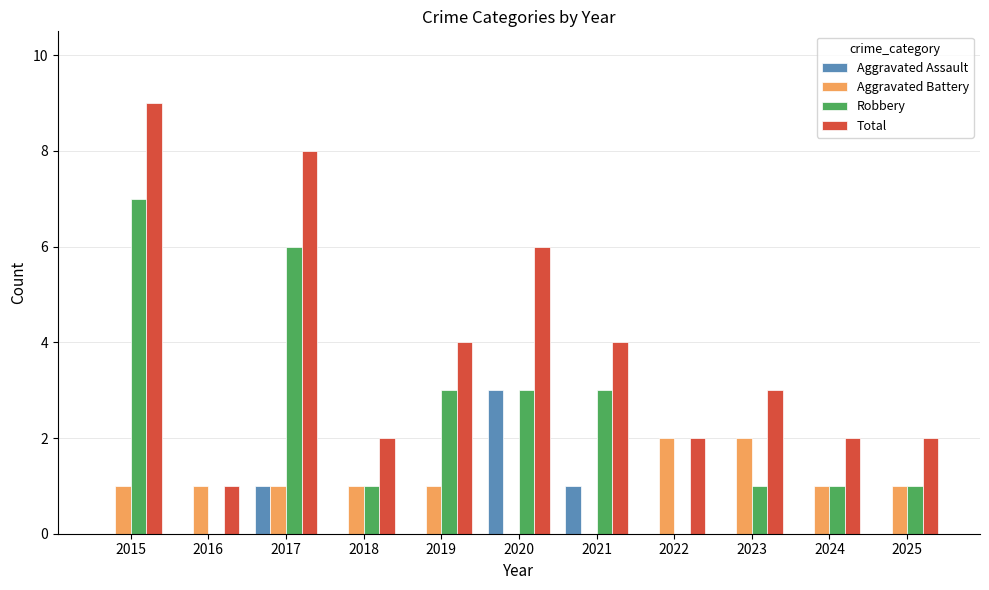

Reading right to left, transcribe all the data shown in this chart.

Aggravated Assault: 2025=0	2024=0	2023=0	2022=0	2021=1	2020=3	2019=0	2018=0	2017=1	2016=0	2015=0
Aggravated Battery: 2025=1	2024=1	2023=2	2022=2	2021=0	2020=0	2019=1	2018=1	2017=1	2016=1	2015=1
Robbery: 2025=1	2024=1	2023=1	2022=0	2021=3	2020=3	2019=3	2018=1	2017=6	2016=0	2015=7
Total: 2025=2	2024=2	2023=3	2022=2	2021=4	2020=6	2019=4	2018=2	2017=8	2016=1	2015=9